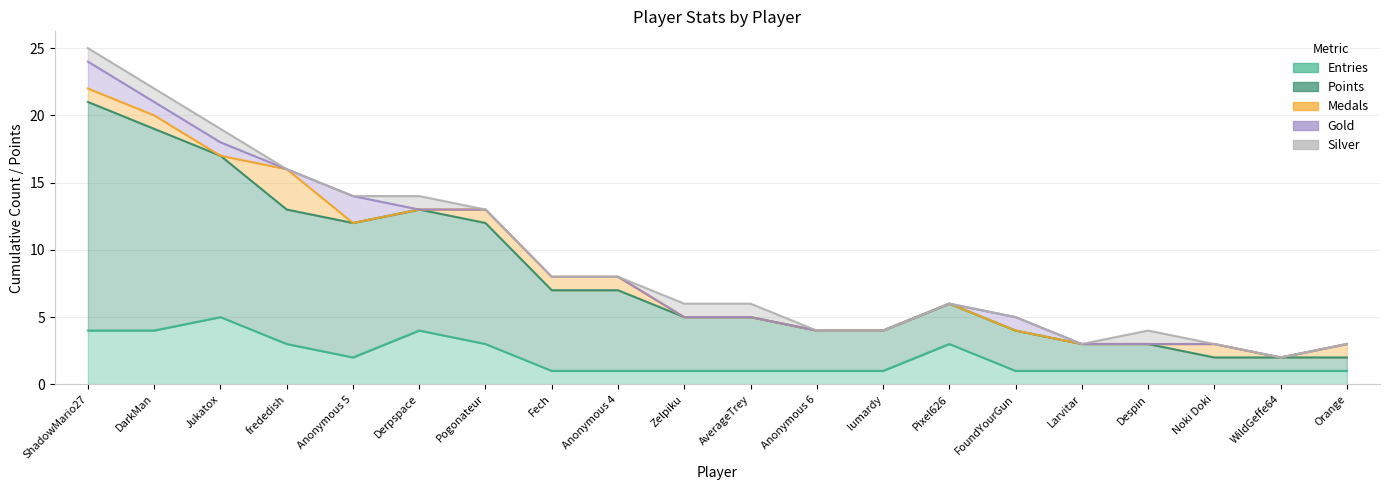

At which label is Medals closest to 1?

ShadowMario27